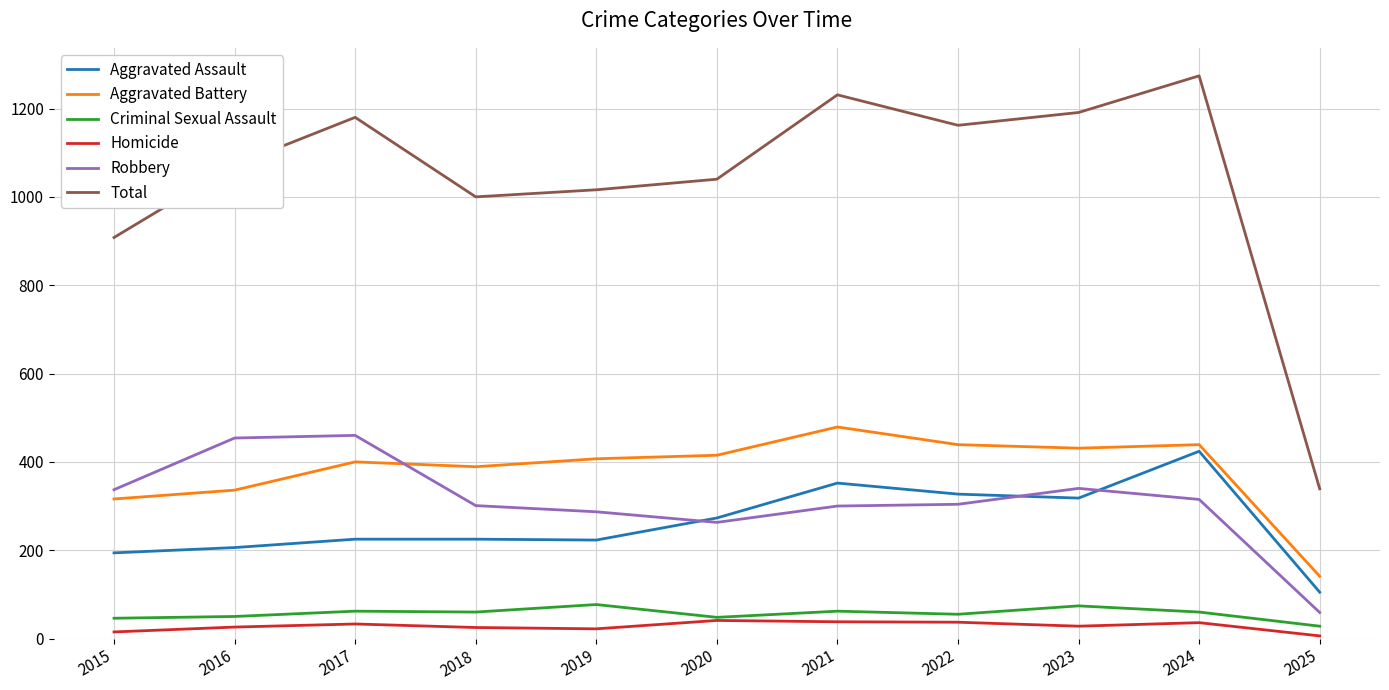

At which label does Robbery reach its minimum?

2025